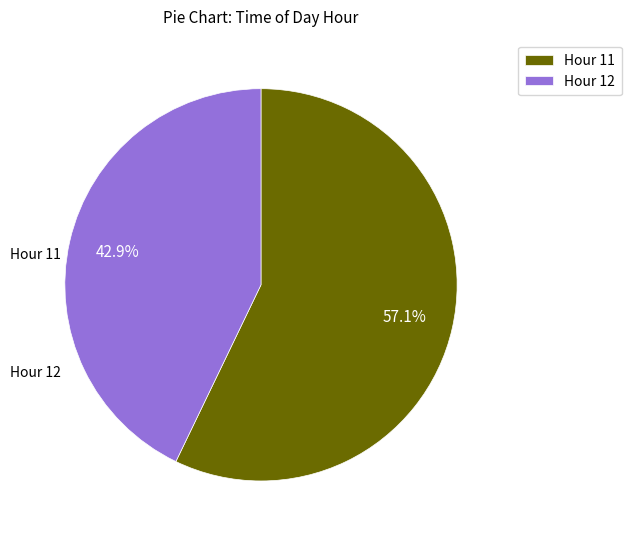

How many segments does this pie chart have?

2